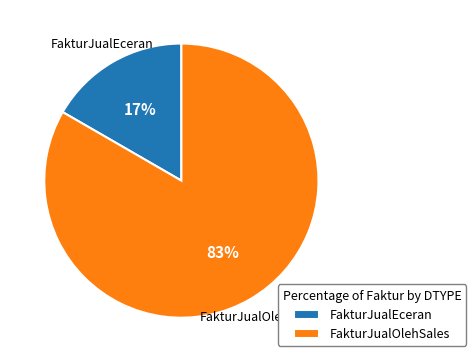

To the nearest percent, what is the average slice percentage?

50%